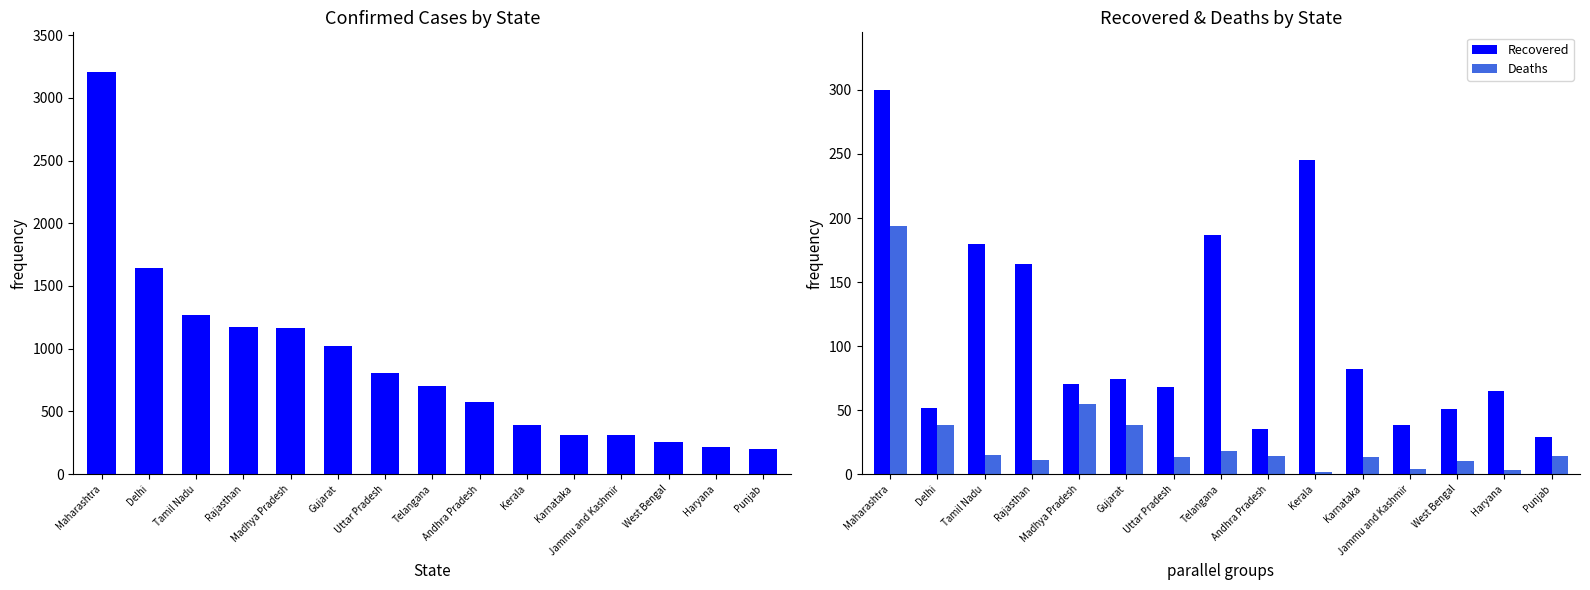

What is the spread (max minus min) of values at Tamil Nadu?

1252